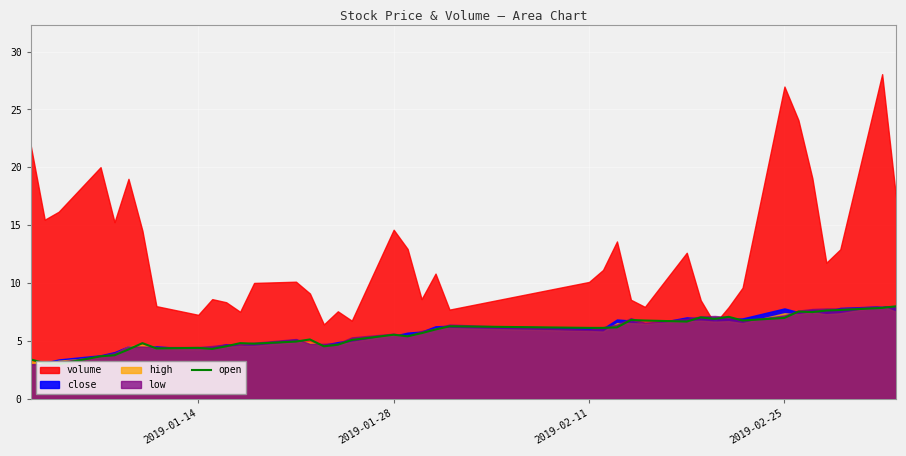

How many lines are shown in the chart?

1